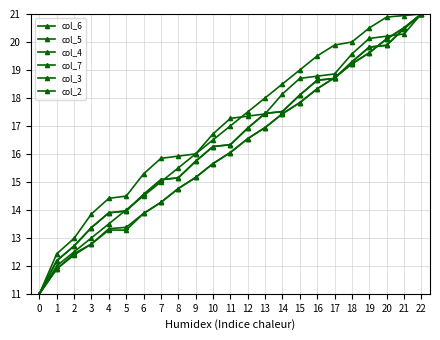

Does the chart have visible grid lines?

Yes